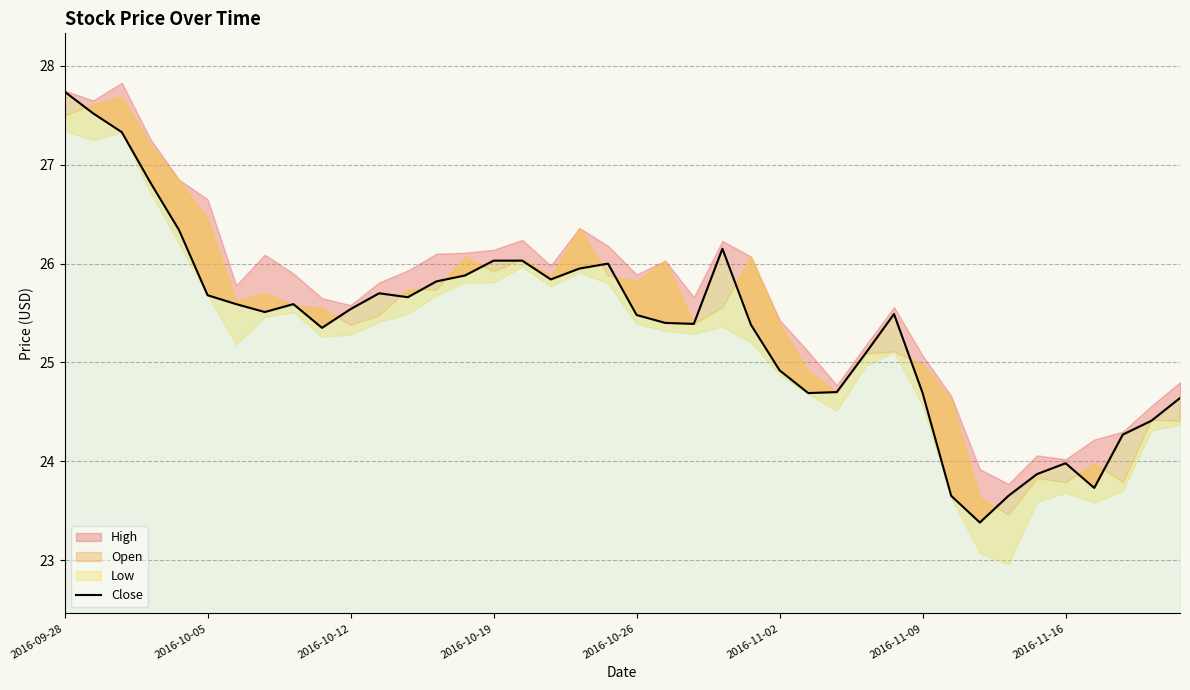

Reading left to right, transcribe all the data shown in this chart.

27.7	27.5	27.3	26.8	26.3	25.7	25.6	25.5	25.6	25.4	25.5	25.7	25.7	25.8	25.9	26.0	26.0	25.8	25.9	26.0	25.5	25.4	25.4	26.1	25.4	24.9	24.7	24.7	25.1	25.5	24.7	23.6	23.4	23.6	23.9	24.0	23.7	24.3	24.4	24.6